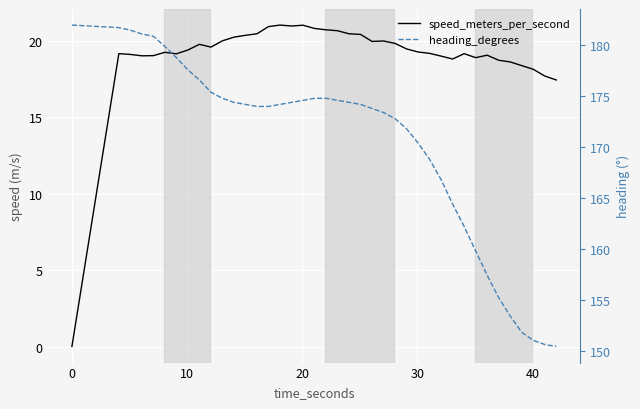

Reading right to left, list all the values displayed in this chart.

speed_meters_per_second: 17.4	17.7	18.1	18.4	18.6	18.7	19.1	18.9	19.1	18.8	19.0	19.2	19.3	19.5	19.8	20.0	19.9	20.4	20.4	20.6	20.7	20.8	21.0	21.0	21.0	20.9	20.4	20.4	20.2	20.0	19.6	19.8	19.4	19.1	19.2	19.0	19.0	19.1	19.1	0.0
heading_degrees: 150.4	150.6	151.0	151.8	153.4	155.2	157.4	159.8	162.2	164.4	166.8	168.8	170.4	171.8	172.8	173.4	173.8	174.2	174.4	174.6	174.8	174.8	174.6	174.4	174.2	174.0	174.0	174.2	174.4	174.8	175.4	176.6	177.6	178.8	179.9	180.9	181.1	181.5	181.8	182.0